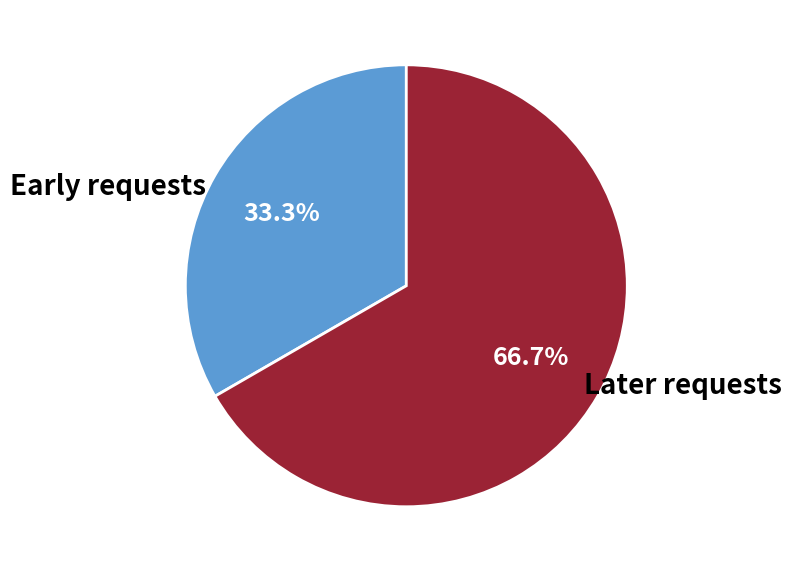

Does Later requests represent more than half of the total?

Yes